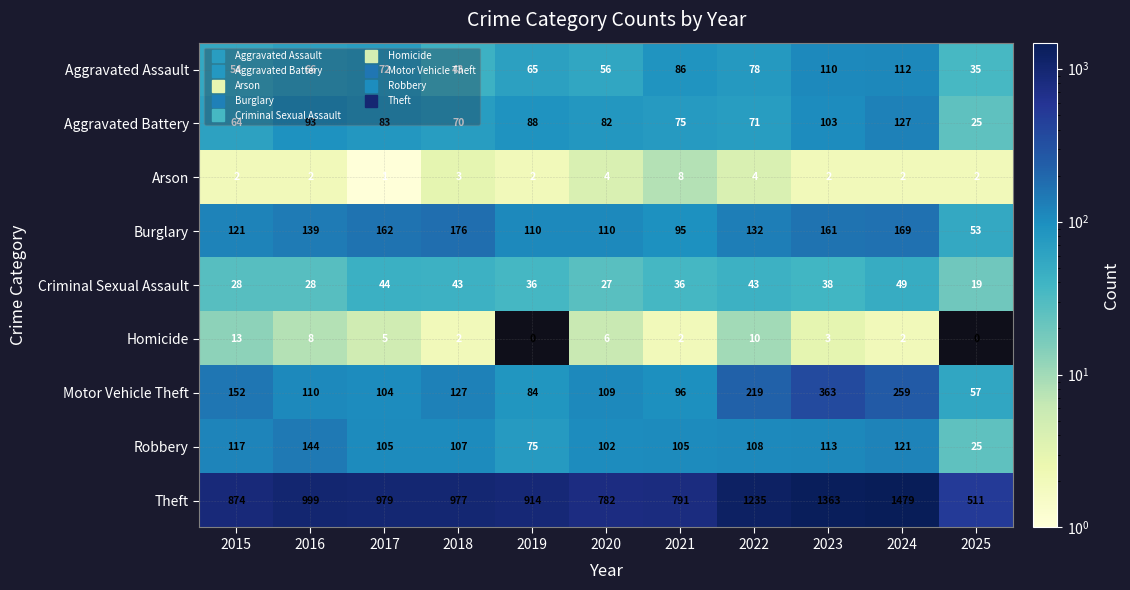

How many values in Homicide are above zero?

9